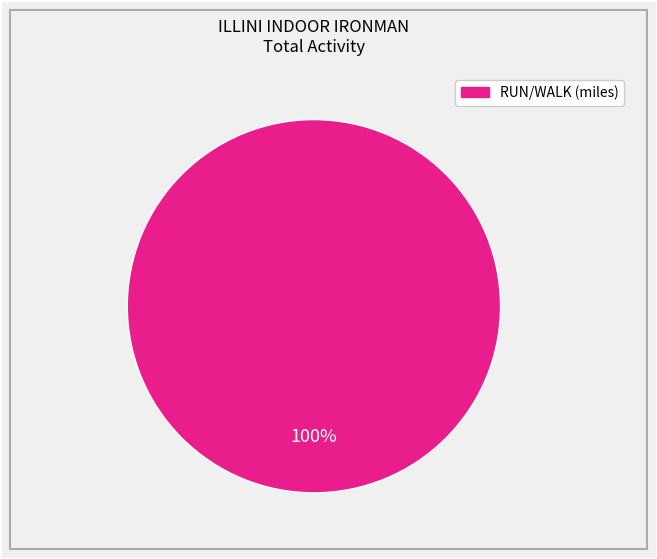

Is there a majority slice in this chart?

Yes